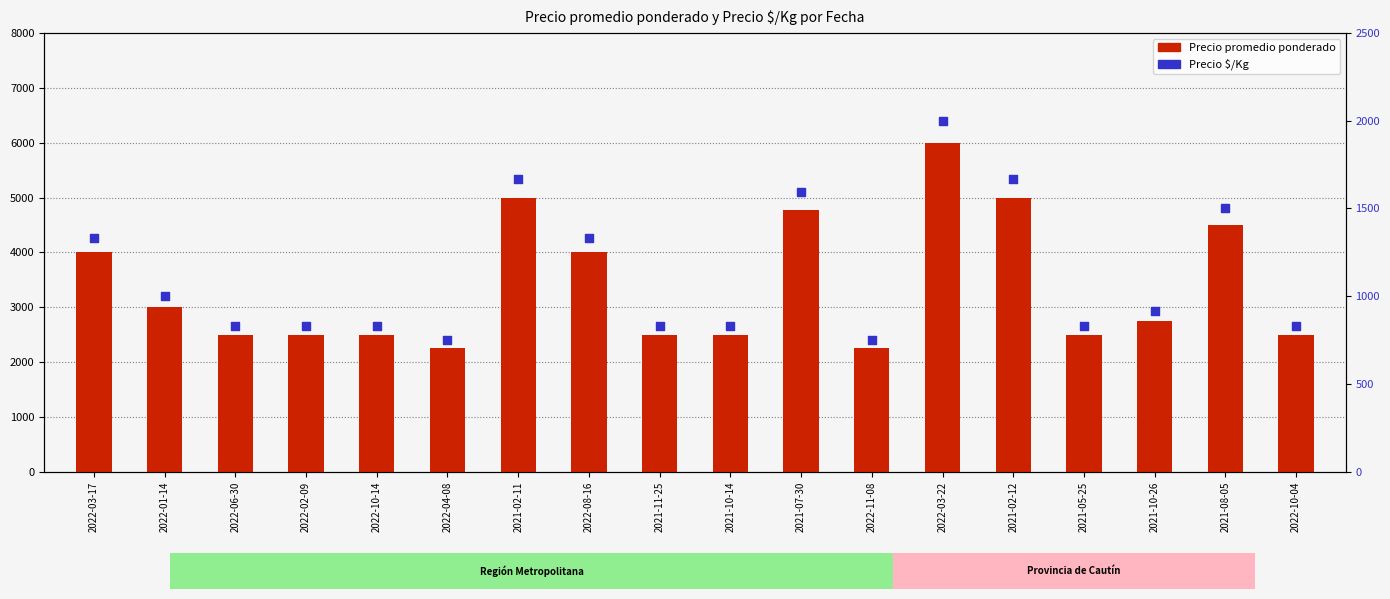

Which series has the largest total across all categories?

Precio promedio ponderado